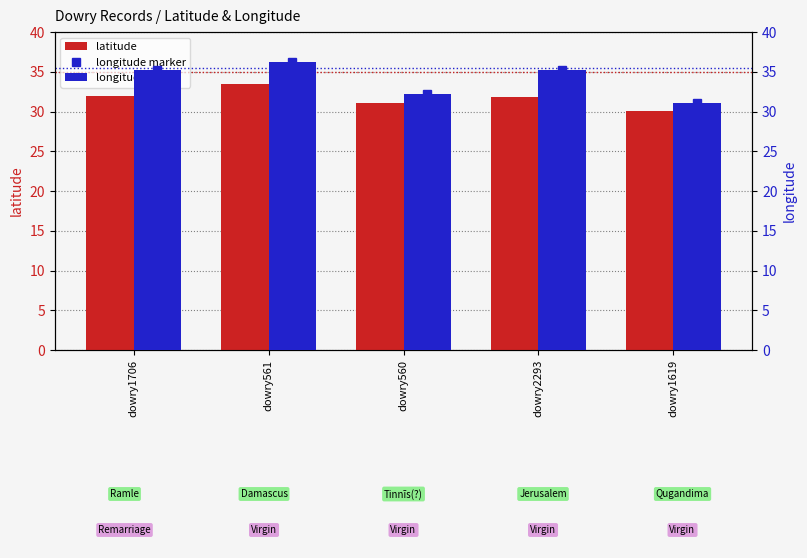

List the labels in order of longitude value, smallest first.

dowry1619, dowry560, dowry2293, dowry1706, dowry561